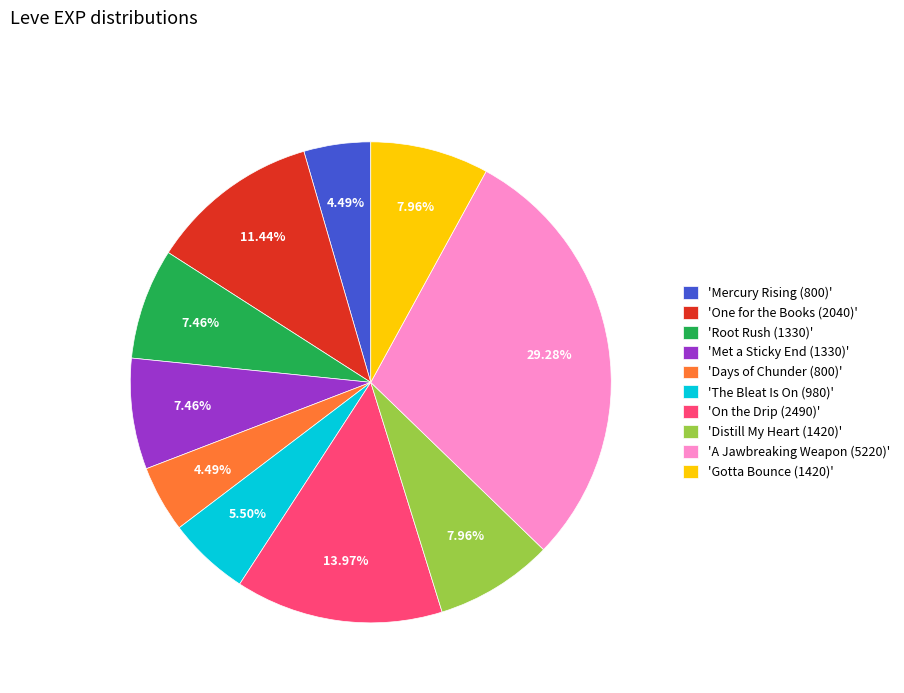

Count the number of slices in the pie.

10